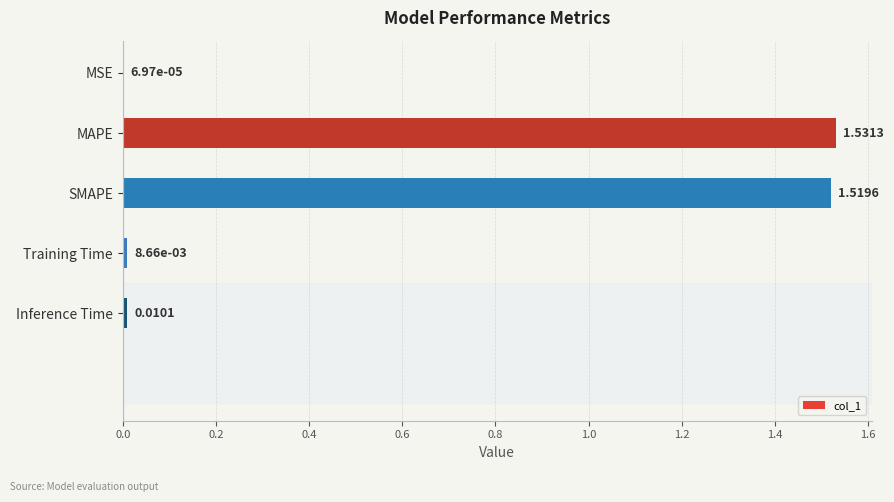

At which label is the value closest to 0?

MSE